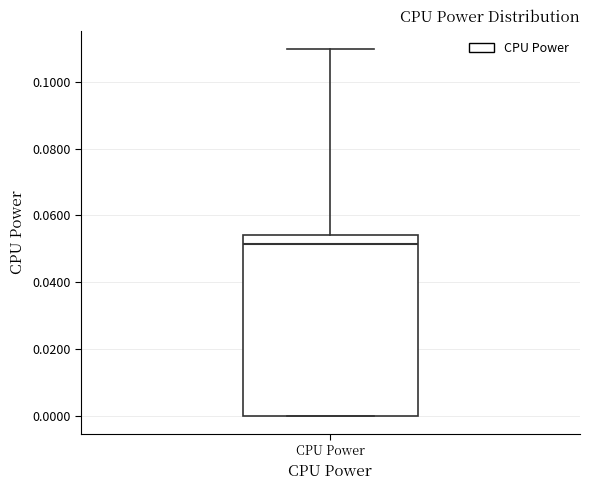

Where is the lower edge of the box for CPU Power on the y-axis? The values are not printed on the chart, so give them approximately, as read against the axis.

0.000